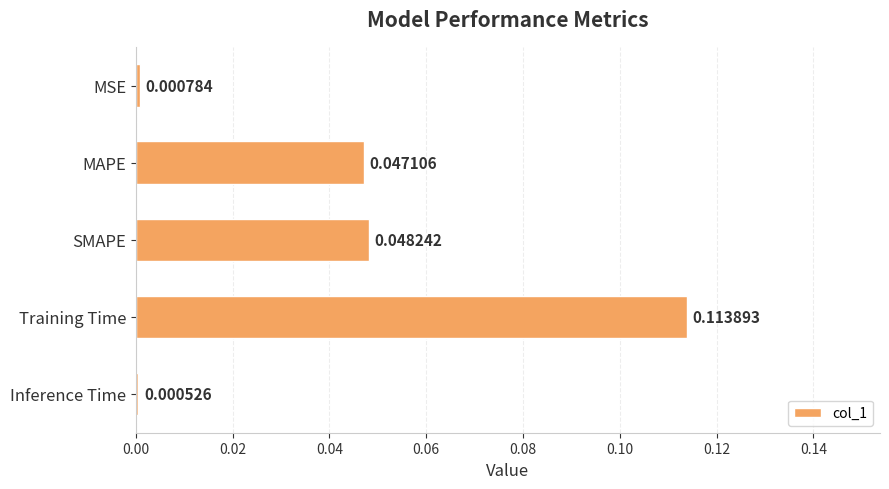

What is the label of the 2nd bar from the top?

MAPE